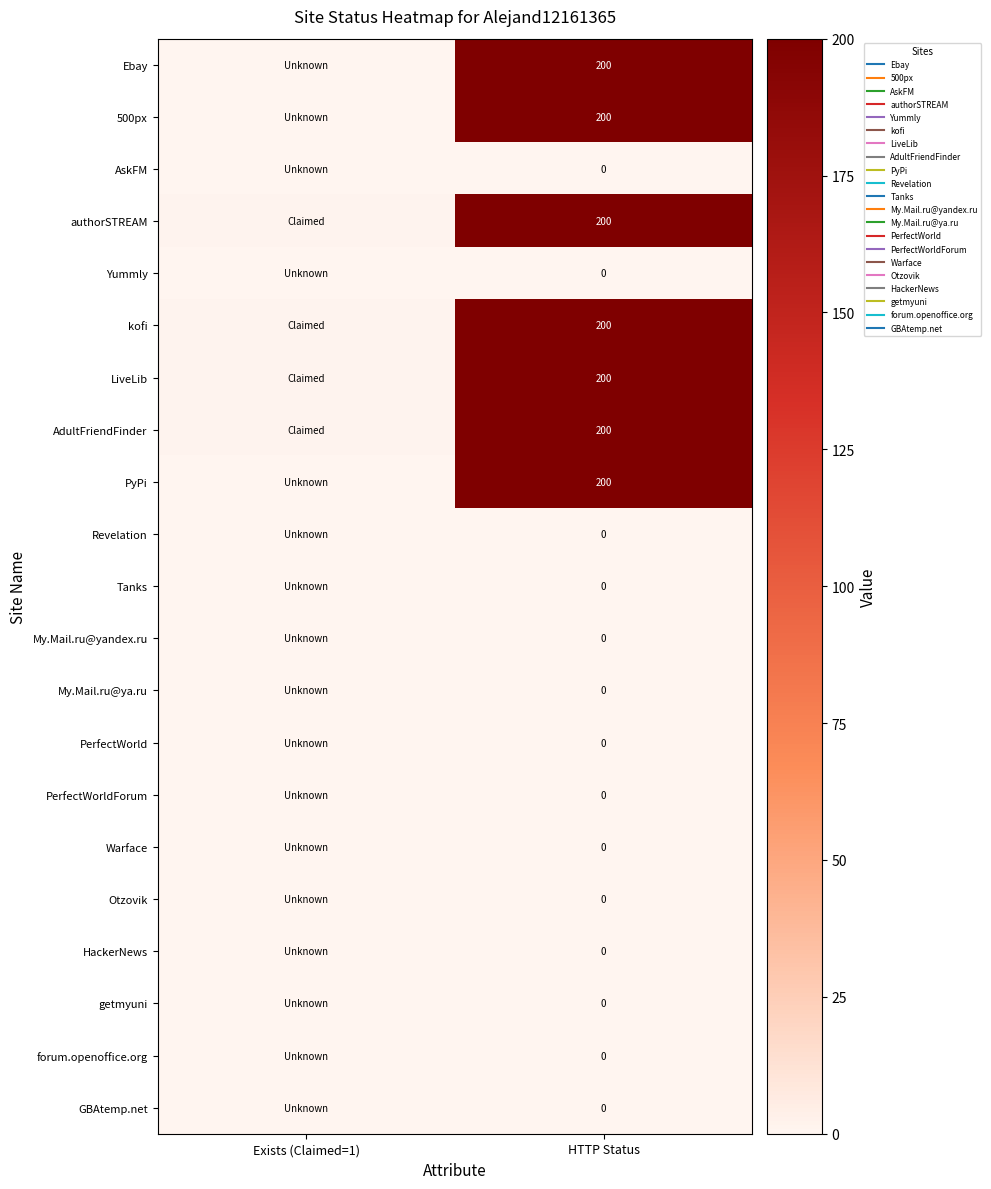

How many categories are shown in the chart?

2